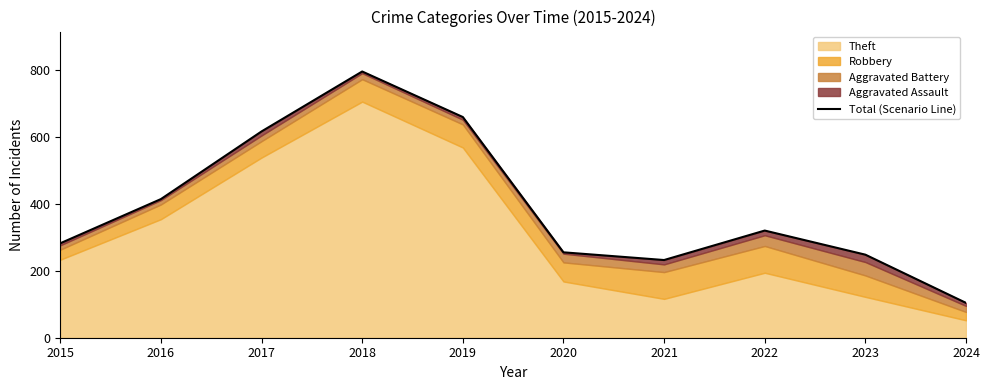

What is the average value?

392